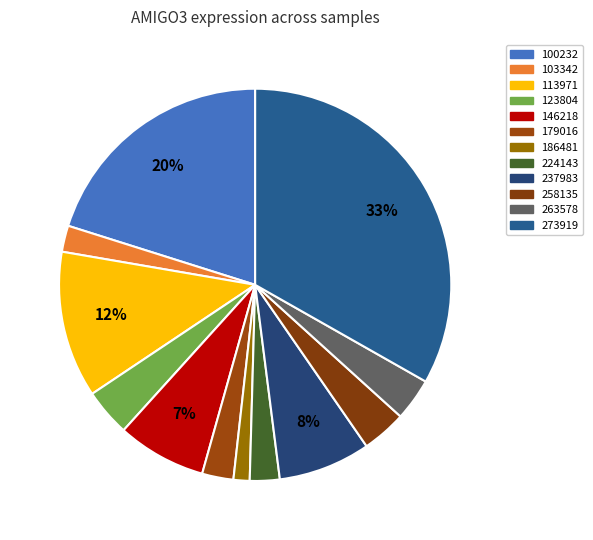

What is the change in value from 100232 to 103342?

-17.0